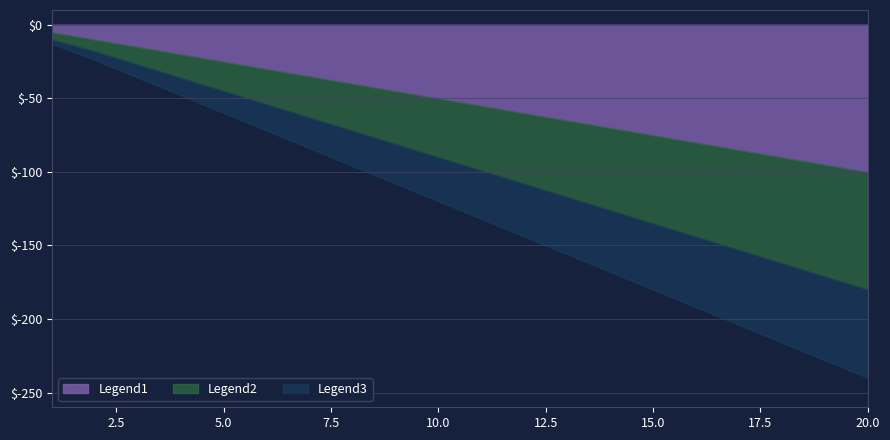

True or false: Legend1 has more than 1 interior local peaks.

False